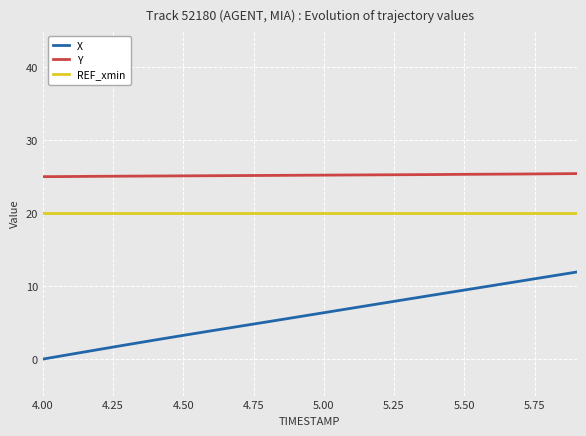

True or false: REF_xmin and Y intersect in this chart.

False